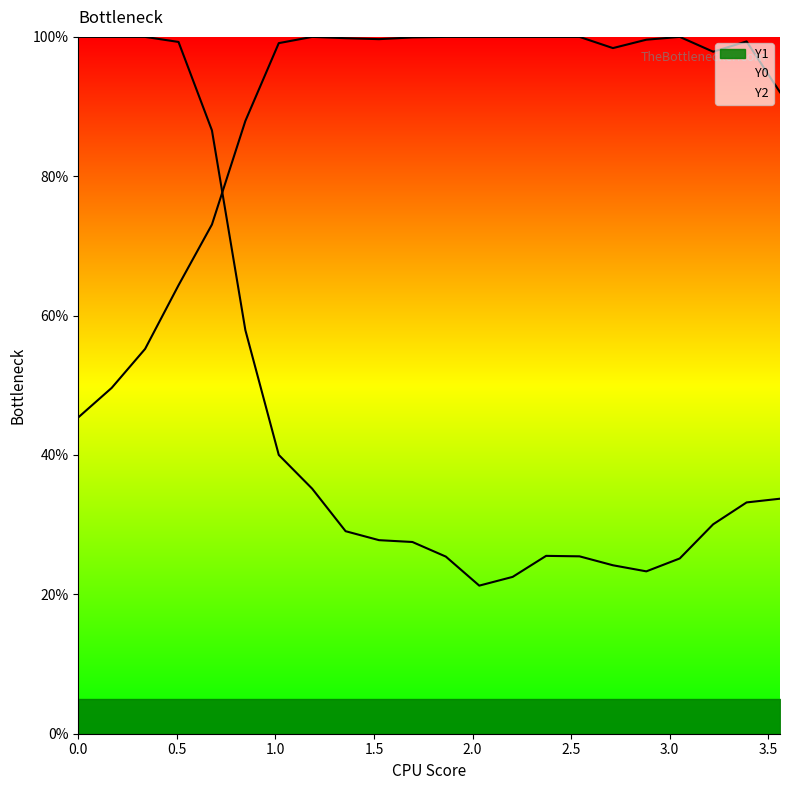

Which series has the largest total across all categories?

Y2